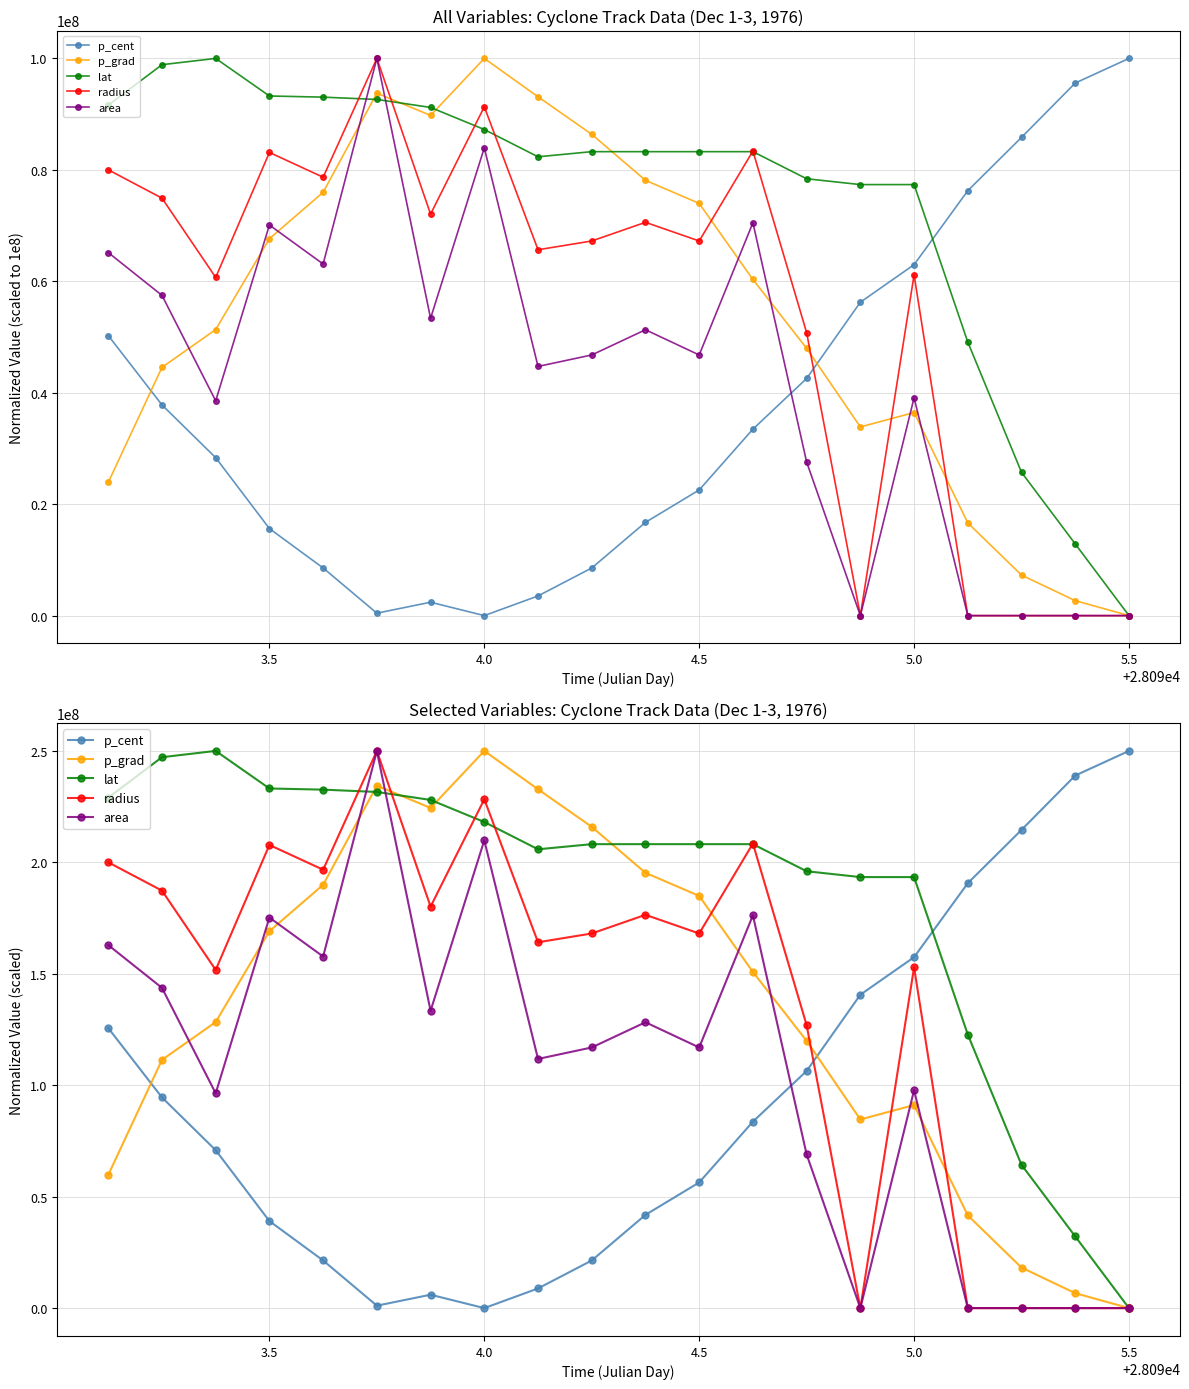

Reading right to left, extract all data points from this chart.

p_cent: 250000000.0	238951483.7	214567109.4	190652012.8	157456941.2	140611353.3	106404619.6	83651315.1	56382699.6	41839757.3	21368583.5	8825817.7	0.0	6010231.0	1093630.4	21371777.4	39052893.4	70855710.1	94530315.2	125660665.9
p_grad: 0.0	6704357.0	18179436.5	41588768.5	91111677.7	84652425.7	119910010.8	150808917.7	184945435.0	195297544.0	215929551.9	232787628.1	250000000.0	224421692.3	234411127.5	189935587.3	169113561.2	128348143.8	111382619.2	59752554.3
lat: 0.0	32155584.1	64286364.7	122724184.8	193387916.7	193387916.7	196005140.5	208161326.0	208161326.0	208161326.0	208161326.0	205860827.7	218093767.1	228003072.3	231587270.9	232623186.7	233143172.6	250000000.0	247176860.7	229020657.8
radius: 0.0	0.0	0.0	0.0	152886668.0	0.0	126954515.3	208444004.1	168084572.8	176460097.0	168084572.8	164144102.5	228287811.5	180144982.3	250000000.0	196695629.8	207807972.0	151746336.6	187307996.3	200025121.5
area: 0.0	0.0	0.0	0.0	97736625.5	0.0	68930041.2	176268861.5	116941015.1	128257887.5	116941015.1	111796982.2	209876543.2	133401920.4	250000000.0	157750342.9	175240054.9	96364883.4	143689986.3	162894375.9